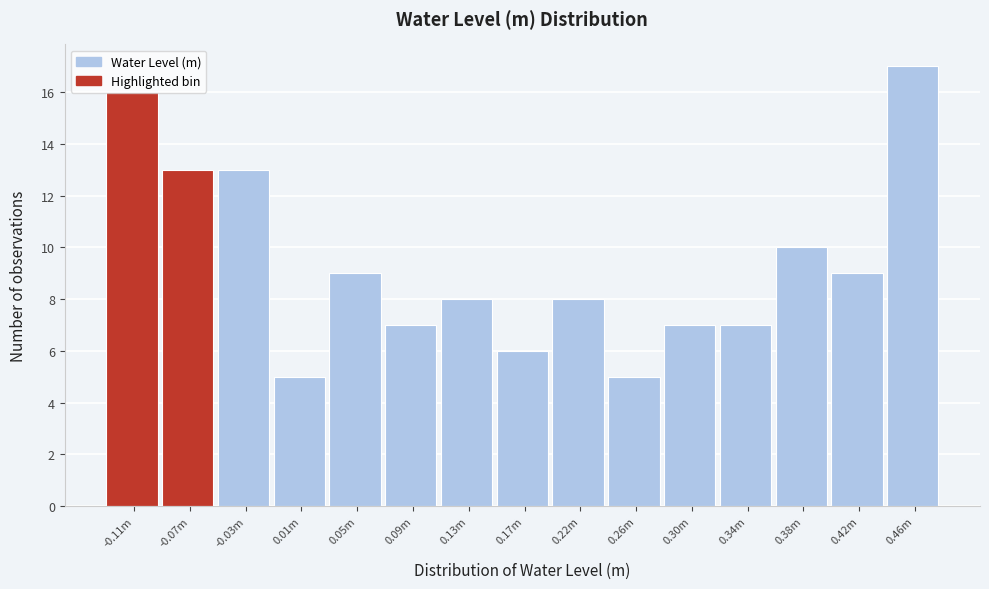

The value at 0.13m is 5. True or false?

False